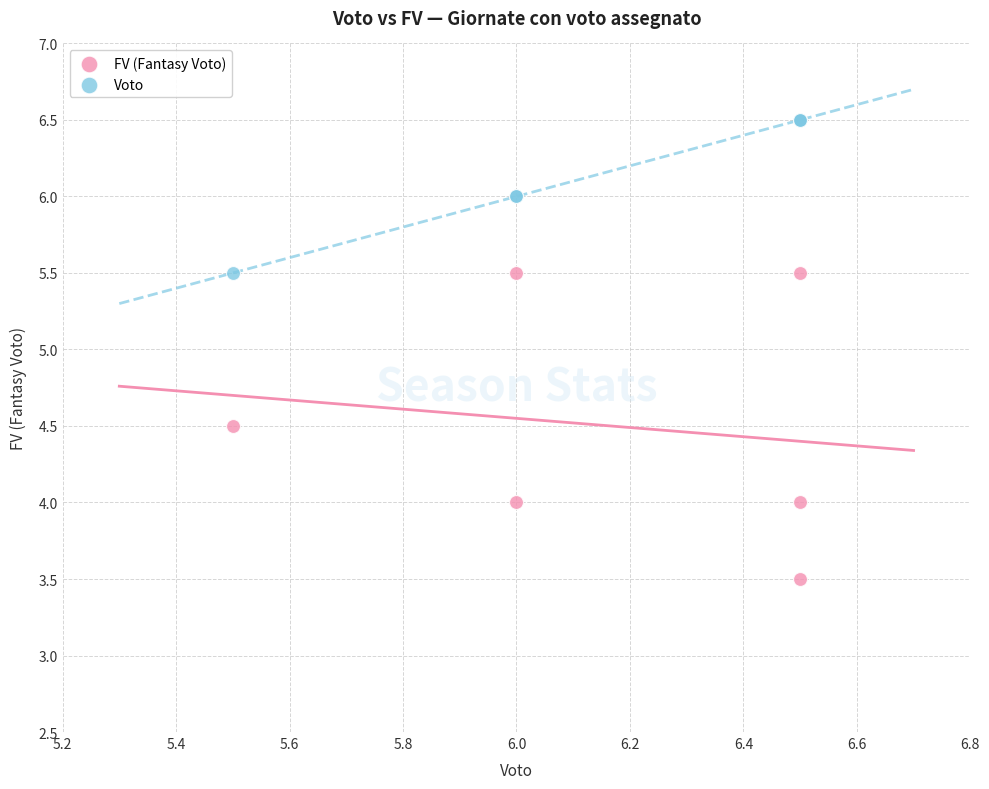

Which series contains the lowest Y value?

FV (Fantasy Voto)